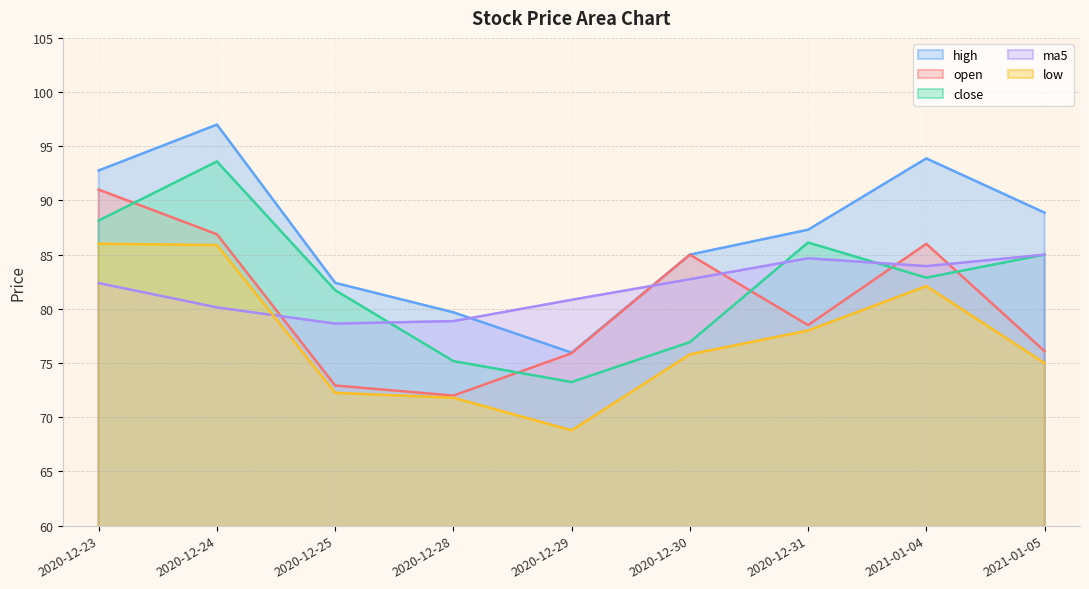

Is it true that close equals 86.1 at 2020-12-31?

True